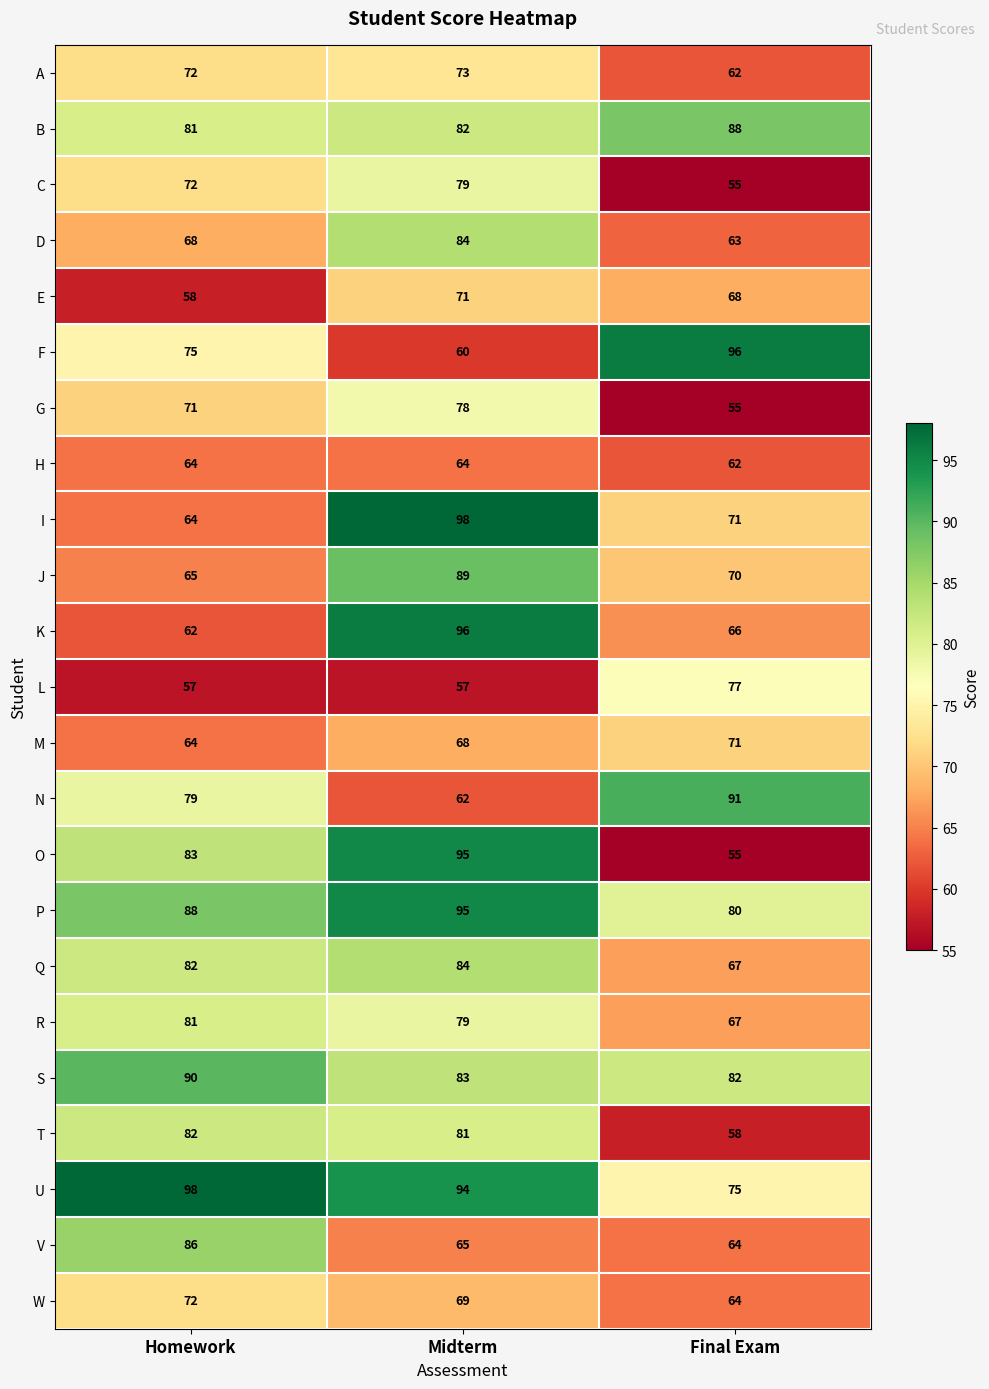

What is the greatest value displayed?

98